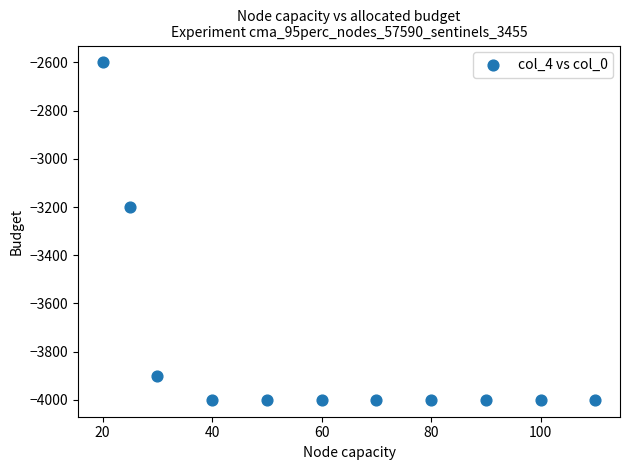

What Y value in the scatter plot is closest to -3300?

-3200